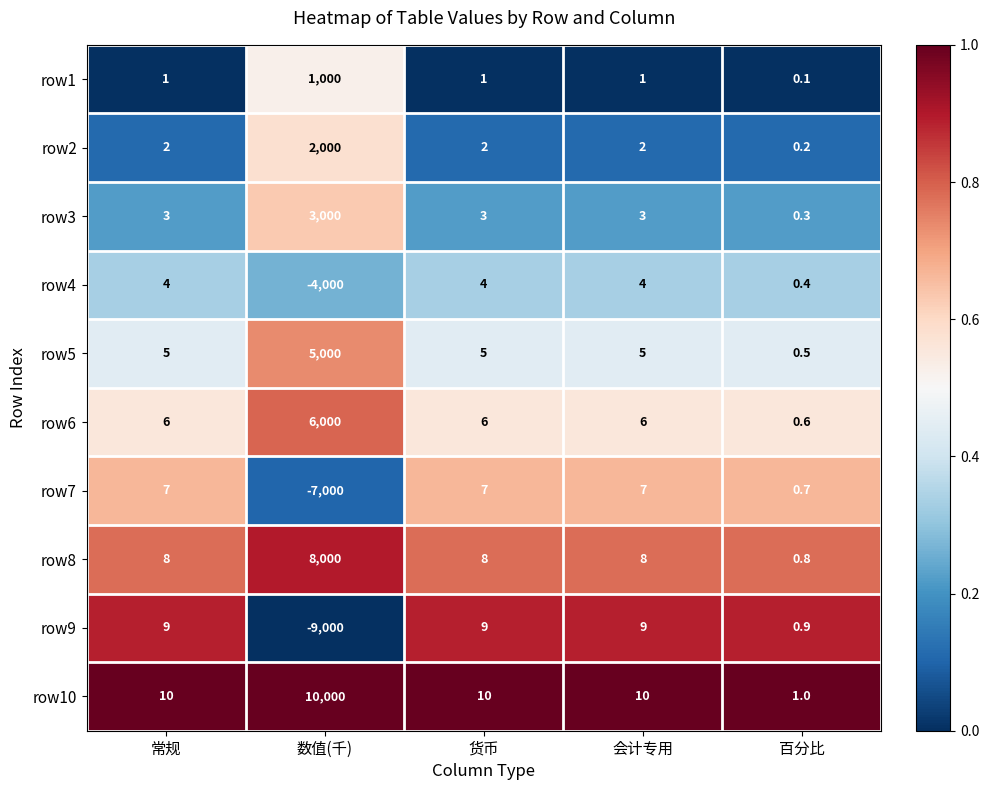

At which category is the sum across all series the highest?

数值(千)